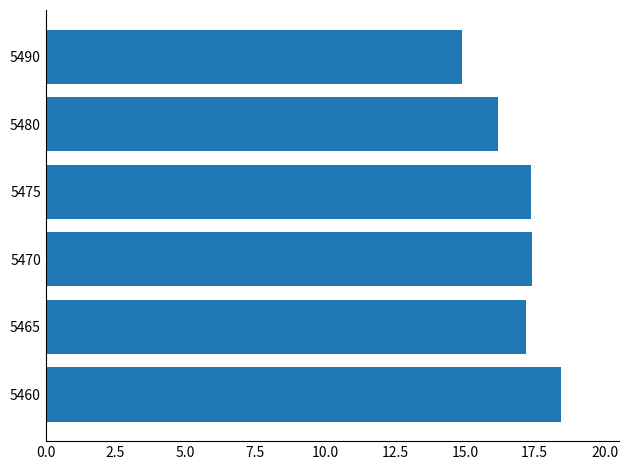

What is the sum of all values?

101.5